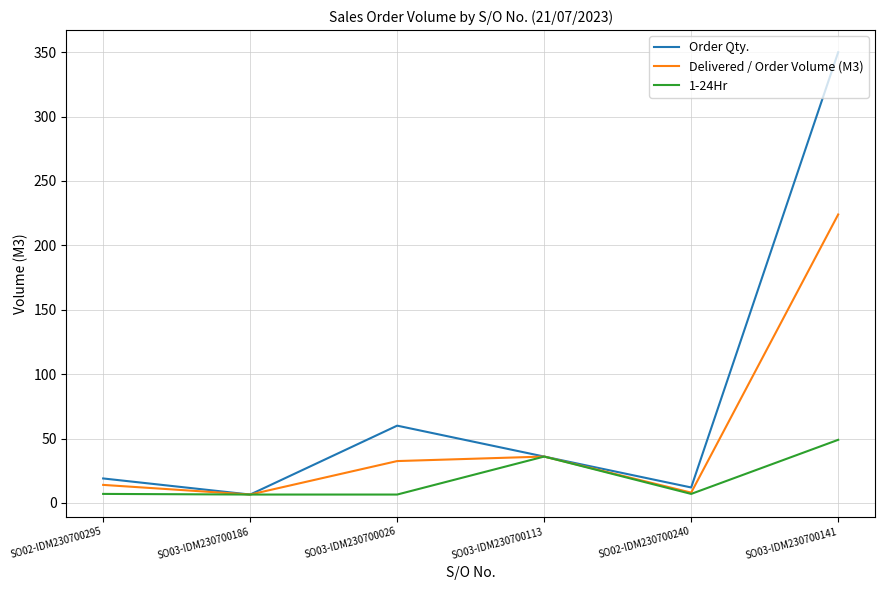

Where is 1-24Hr nearest to the value 27?

SO03-IDM230700113